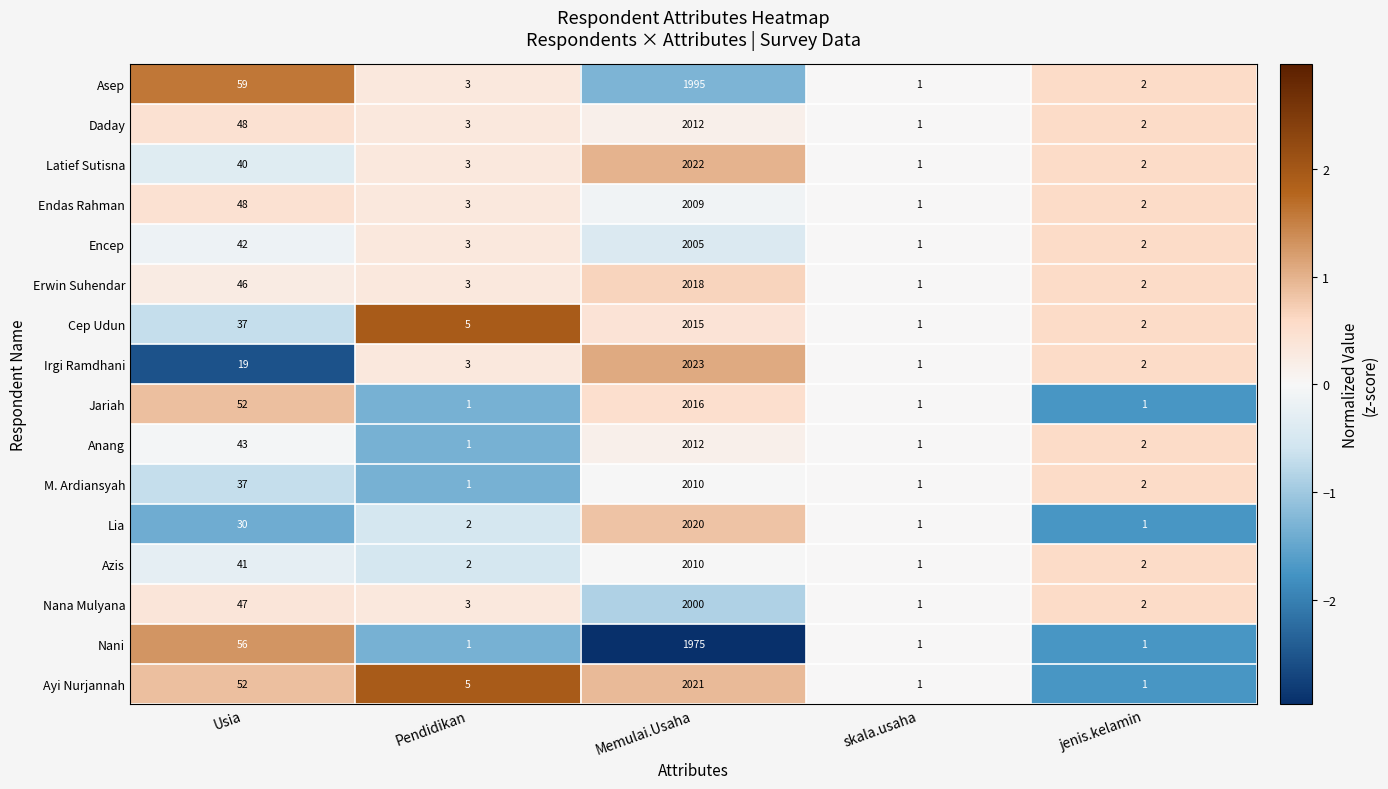

Where is Jariah nearest to the value 1008?

Usia